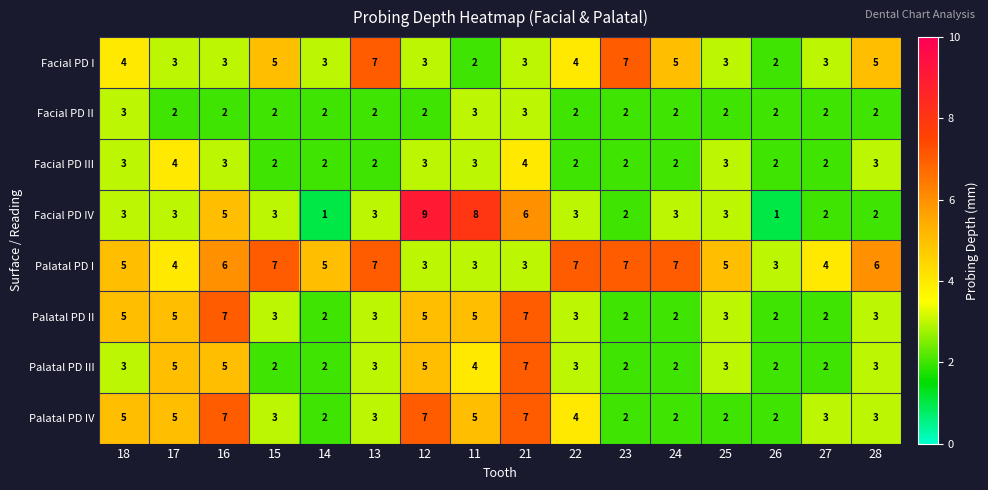

True or false: Facial PD II has a value of 2 at 16.

True